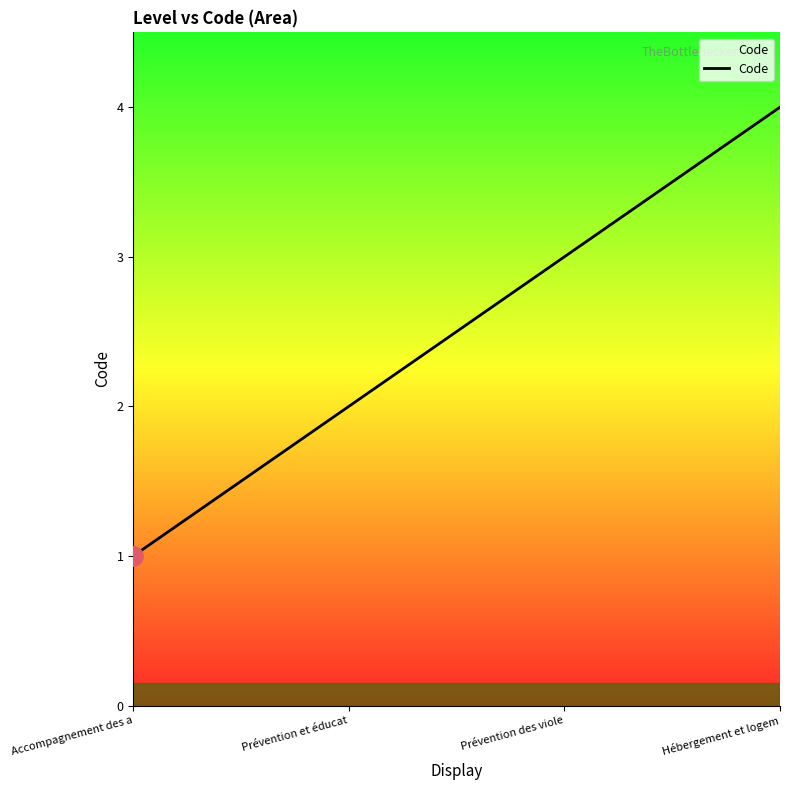

What position from the right is Prévention des viole?

2